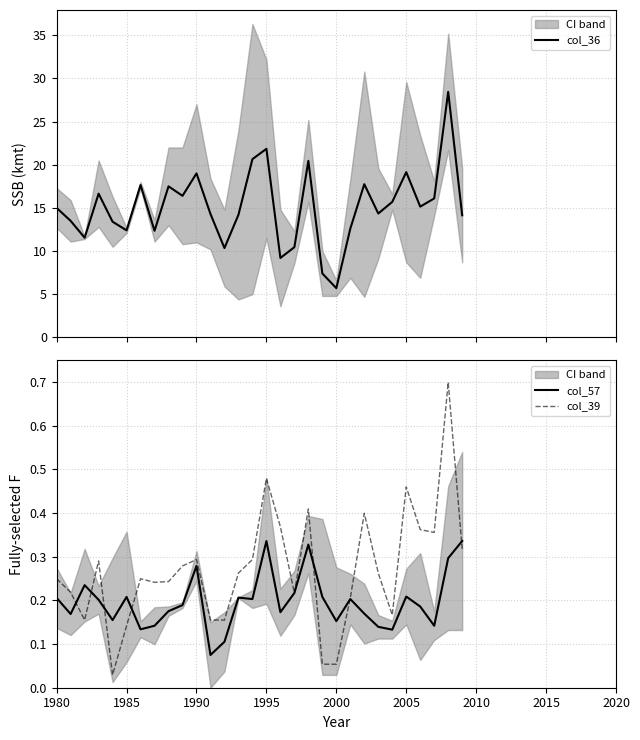

True or false: col_39 has more than 0 points higher than both neighbors.

True